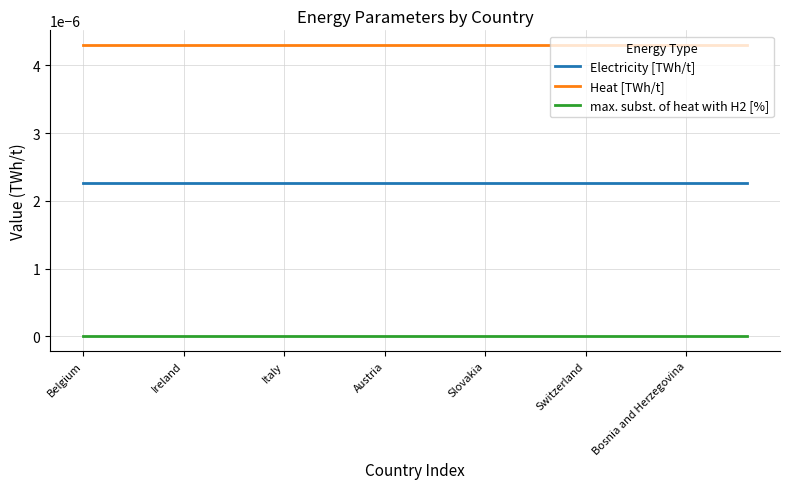

True or false: Heat [TWh/t] and max. subst. of heat with H2 [%] intersect in this chart.

False